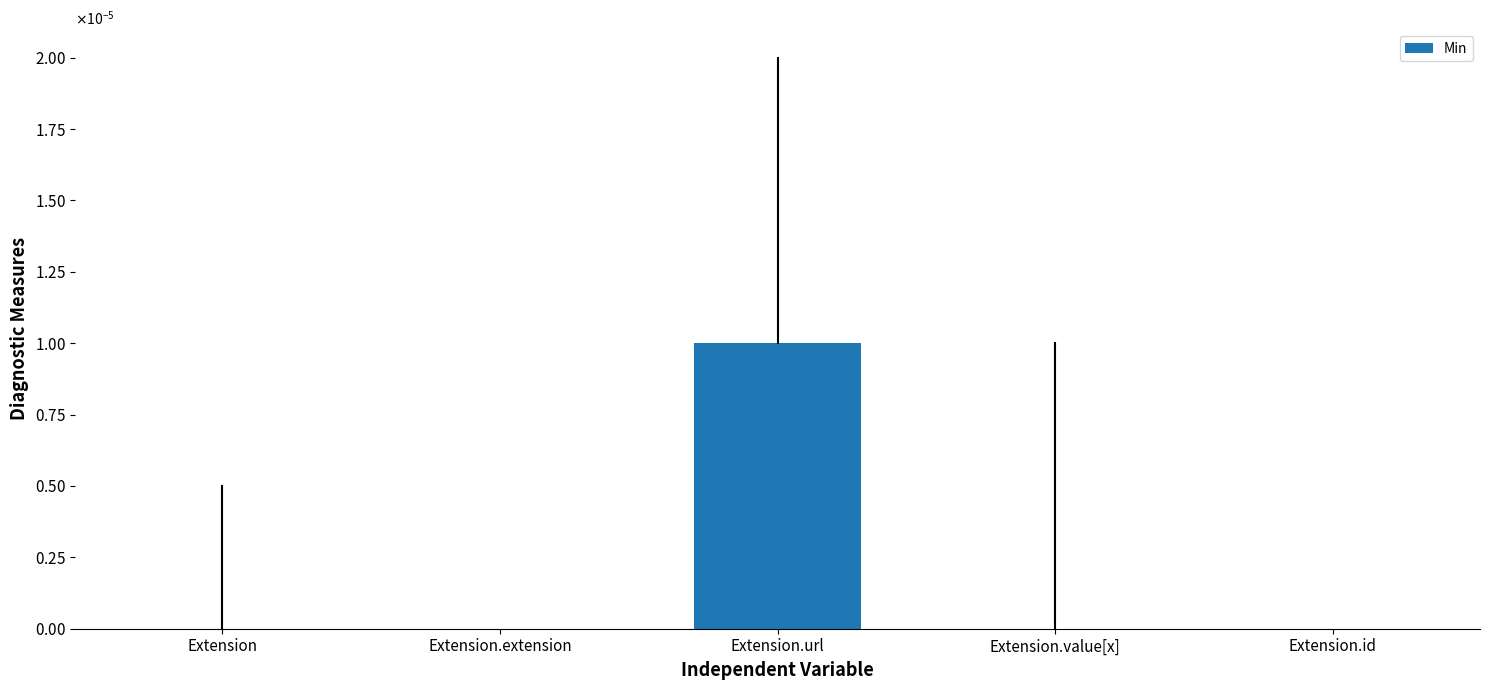

Are the bars horizontal?

No